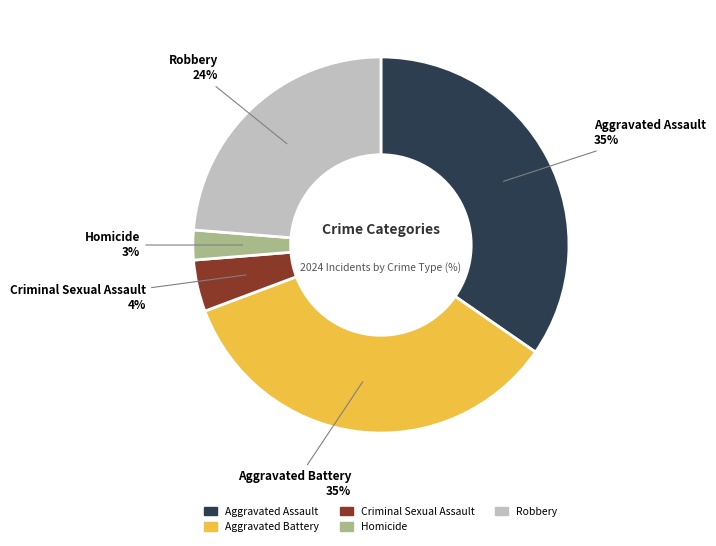

Does Aggravated Assault represent more than half of the total?

No